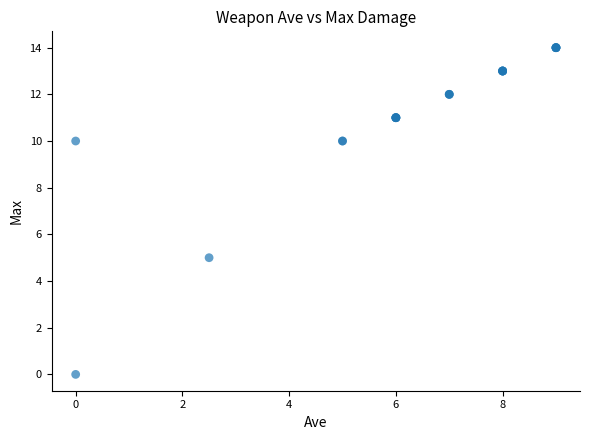

What Y value in the scatter plot is closest to 7?

5